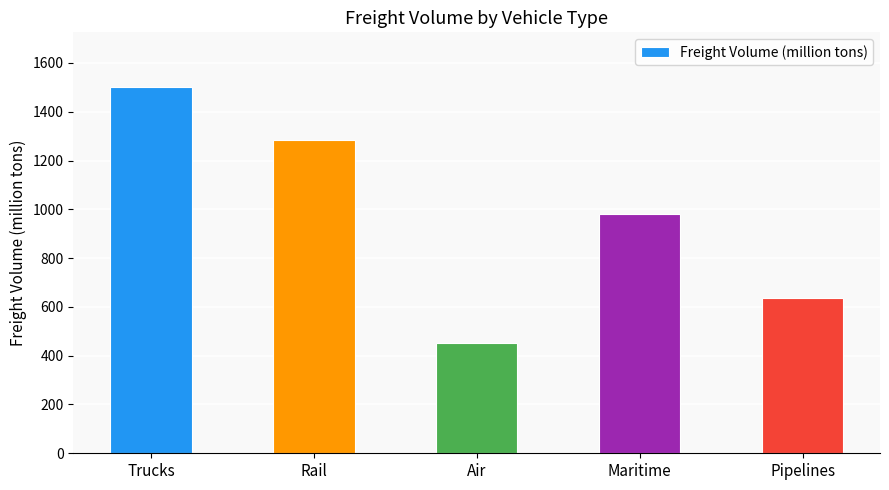

What is the minimum value shown in the chart?

450.3